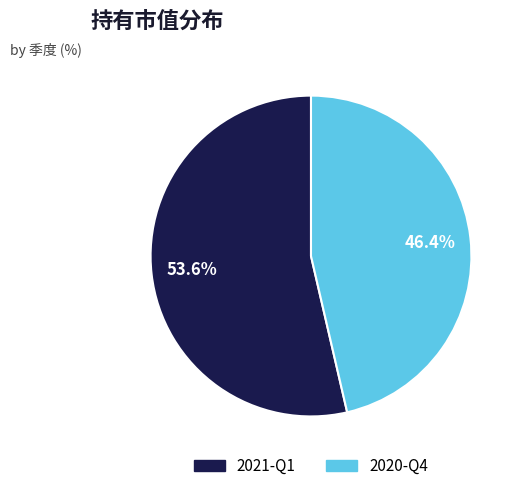

Does 2020-Q4 represent more than half of the total?

No